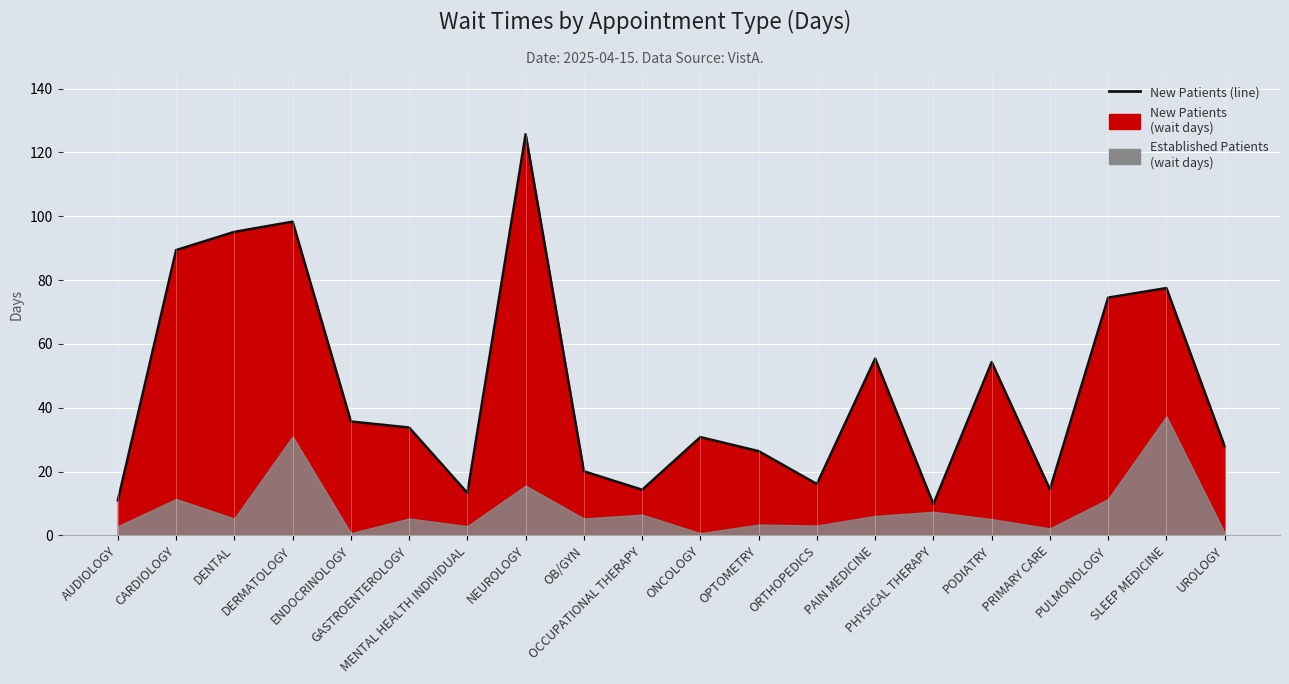

The value at DENTAL is 22.9. True or false?

False